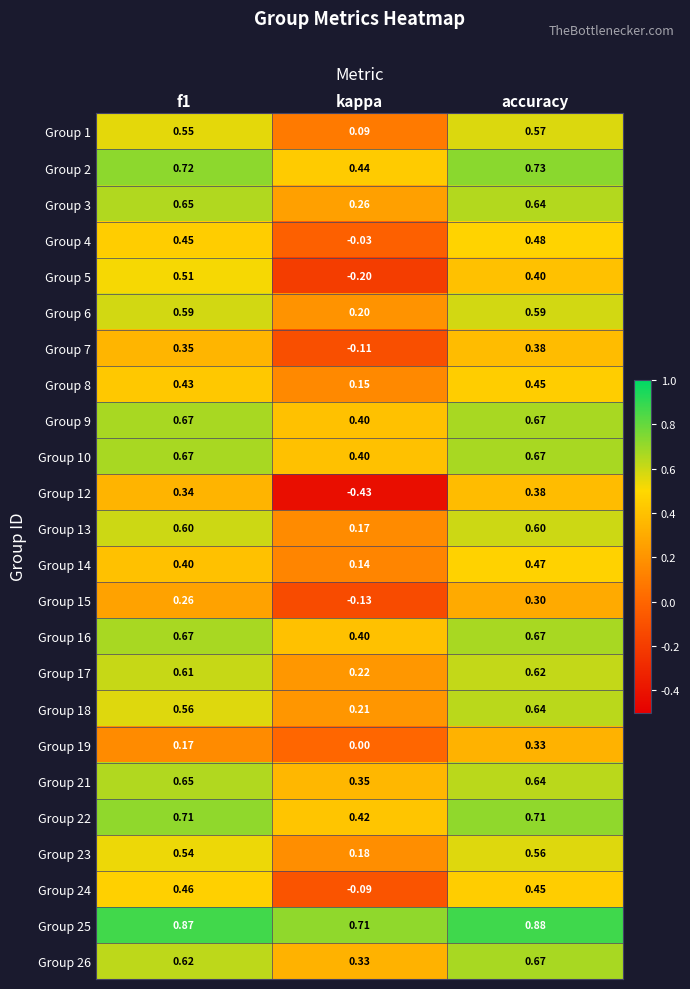

Which label corresponds to the smallest value in the chart?

kappa